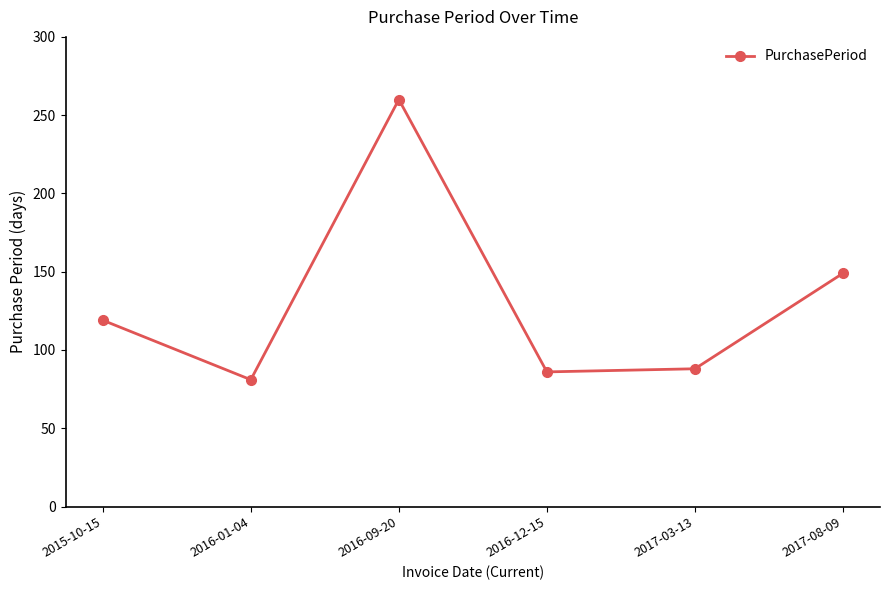

The value at 2017-03-13 is 144. True or false?

False